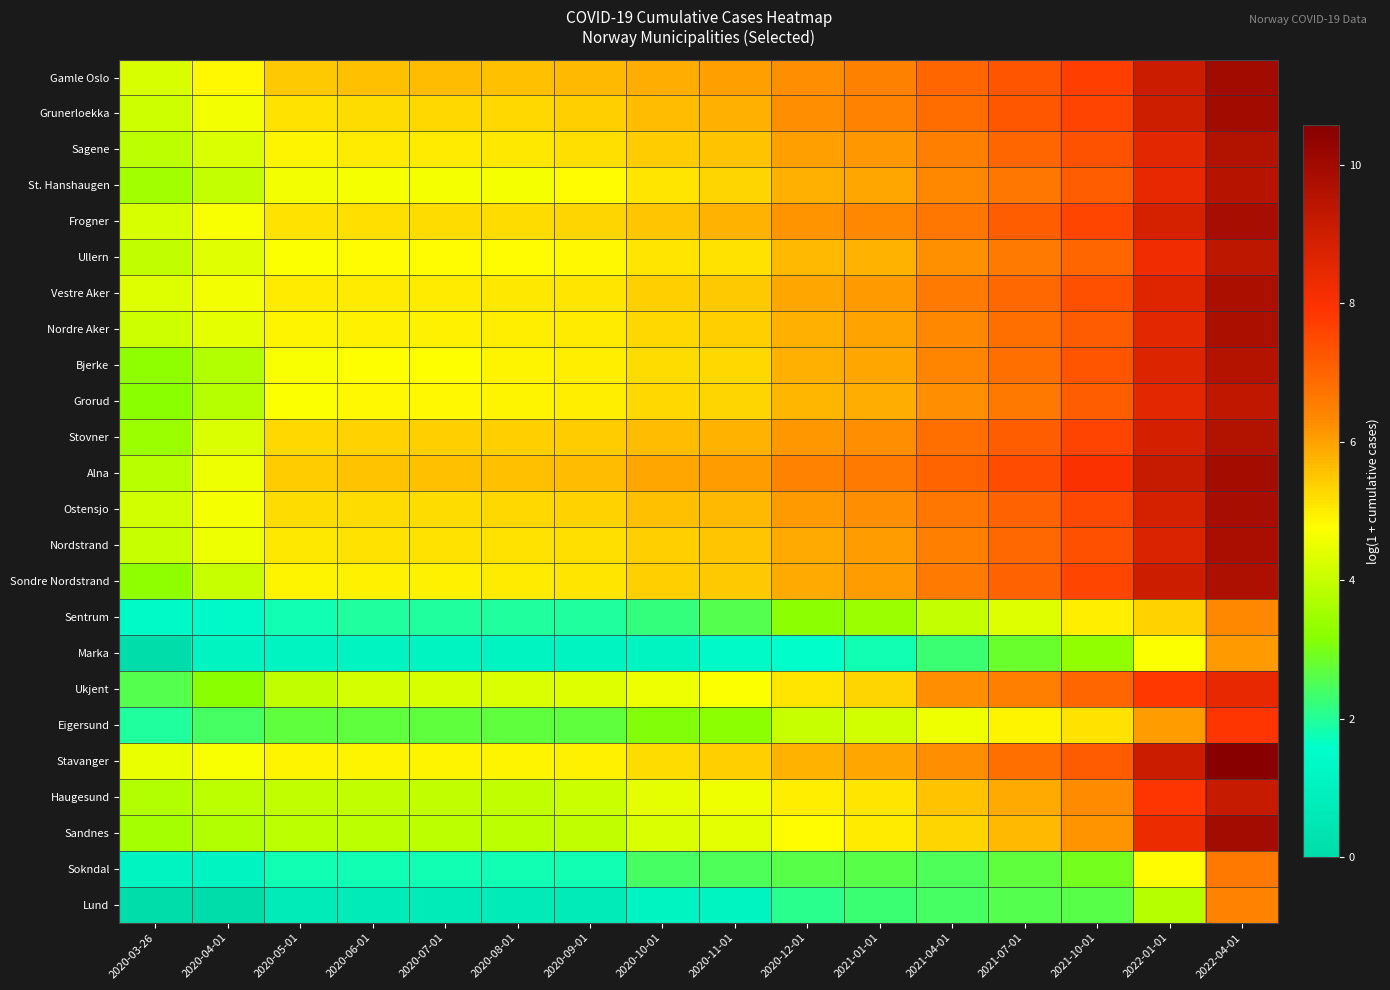

What is the total value across all series at 2022-04-01?

217.1